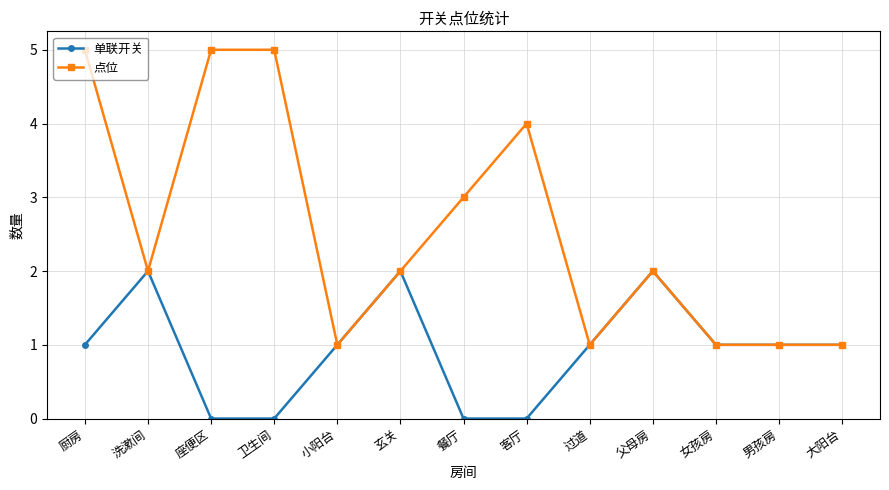

At which category does 单联开关 reach its first local peak?

洗漱间